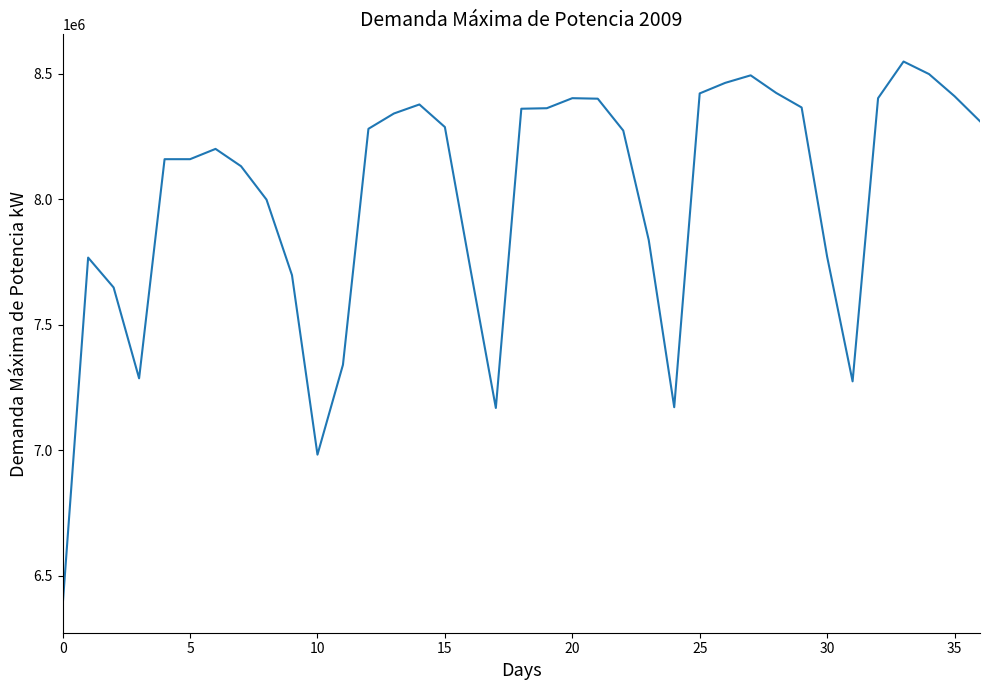

What is the average value?

8002892